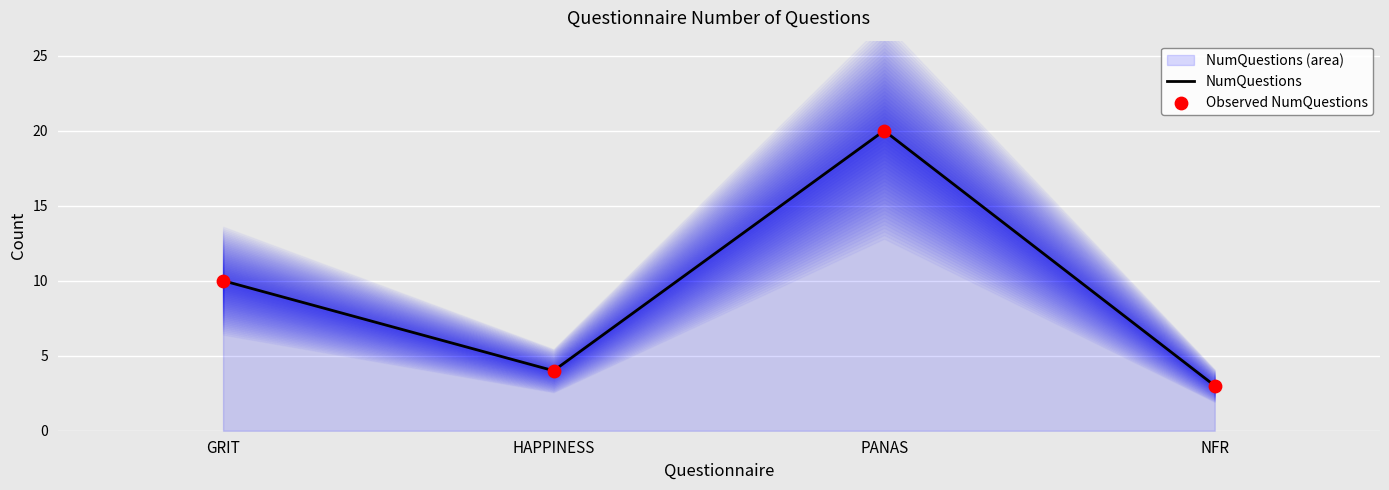

At how many categories does at least one series exceed 19?

1